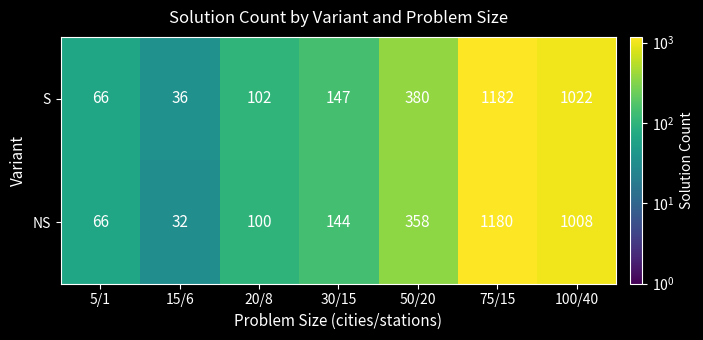

How many data points in S are less than 147?

3